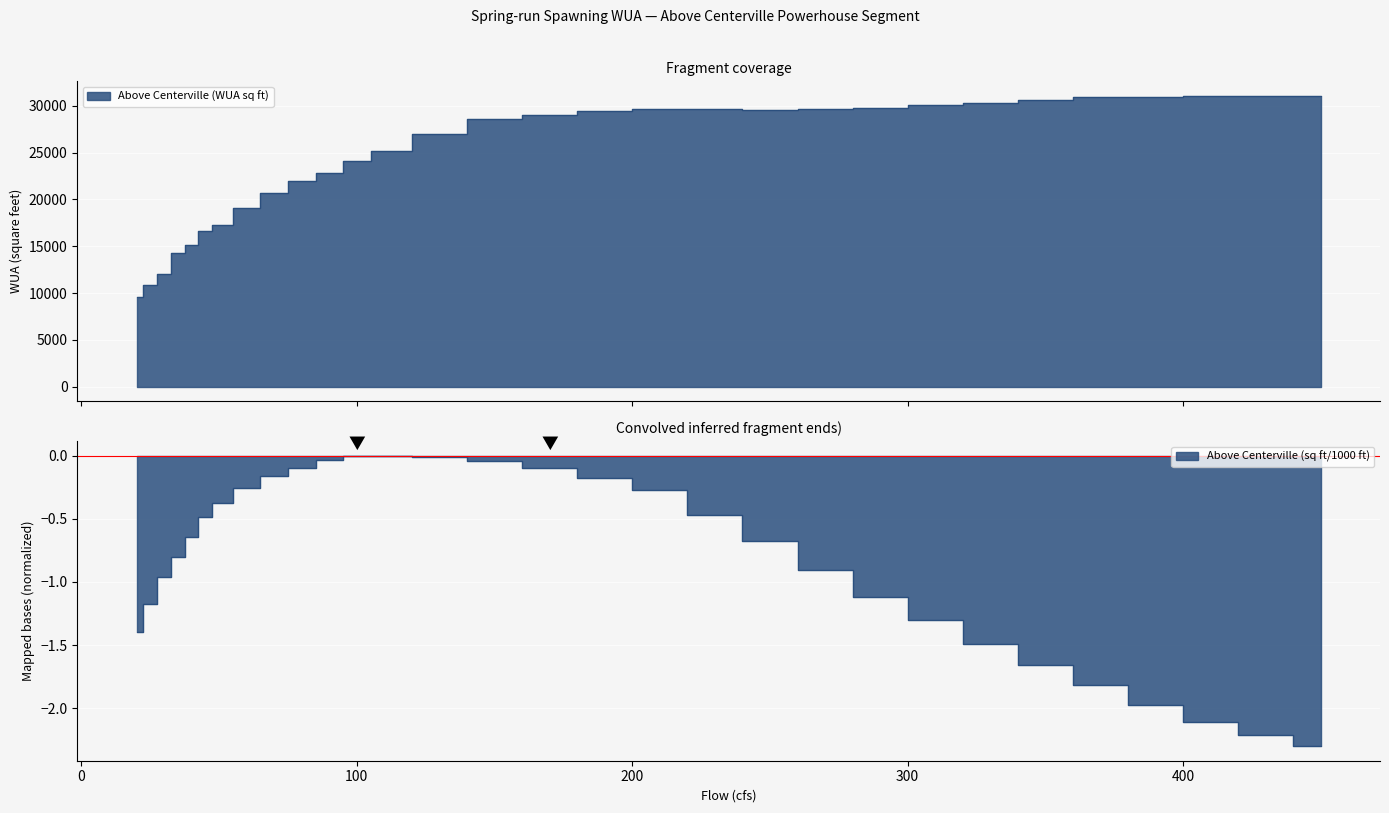

Reading left to right, extract all data points from this chart.

Above Centerville (WUA sq ft): 20=9559.7	25=10822.3	30=12020.6	35=14300.5	40=15145.3	45=16615.2	50=17303.3	60=19111.6	70=20667.6	80=22017.0	90=22824.9	100=24114.3	110=25173.2	130=27043.4	150=28630.2	170=29019.6	190=29474.7	210=29665.1	230=29664.8	250=29537.3	270=29634.9	290=29786.7	310=30060.2	330=30368.8	350=30686.7	370=30929.0	390=30981.0	410=31079.6	430=31031.4	450=31012.4
Above Centerville (sq ft/1000 ft): 20=-1.4	25=-1.2	30=-1.0	35=-0.8	40=-0.6	45=-0.5	50=-0.4	60=-0.3	70=-0.2	80=-0.1	90=-0.0	100=0.0	110=-0.0	130=-0.0	150=-0.0	170=-0.1	190=-0.2	210=-0.3	230=-0.5	250=-0.7	270=-0.9	290=-1.1	310=-1.3	330=-1.5	350=-1.7	370=-1.8	390=-2.0	410=-2.1	430=-2.2	450=-2.3